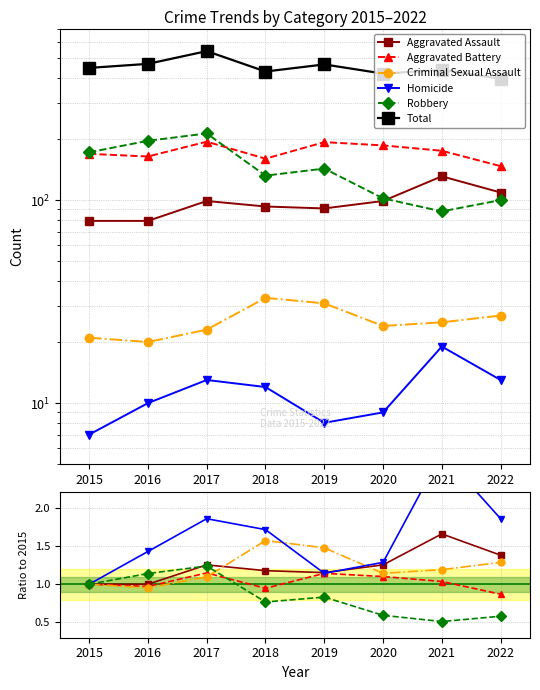

Reading right to left, extract all data points from this chart.

Aggravated Assault: 2022=1.4	2021=1.7	2020=1.3	2019=1.2	2018=1.2	2017=1.3	2016=1.0	2015=1.0
Aggravated Battery: 2022=0.9	2021=1.0	2020=1.1	2019=1.1	2018=0.9	2017=1.1	2016=1.0	2015=1.0
Criminal Sexual Assault: 2022=1.3	2021=1.2	2020=1.1	2019=1.5	2018=1.6	2017=1.1	2016=1.0	2015=1.0
Homicide: 2022=1.9	2021=2.7	2020=1.3	2019=1.1	2018=1.7	2017=1.9	2016=1.4	2015=1.0
Robbery: 2022=0.6	2021=0.5	2020=0.6	2019=0.8	2018=0.8	2017=1.2	2016=1.1	2015=1.0
Total: 2022=396.0	2021=438.0	2020=420.0	2019=466.0	2018=430.0	2017=542.0	2016=469.0	2015=448.0